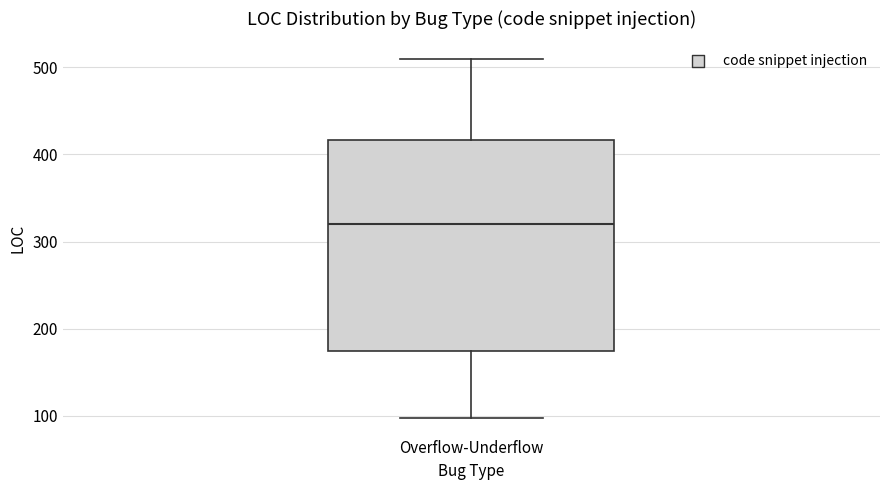

Transcribe this box plot: give where the median line is, the range the box spans, and where the two whiskers end, as read against the y-axis. The values are not printed on the chart, so give them approximately, as read against the axis.

median 320, box 170 to 420, whiskers 100 to 510